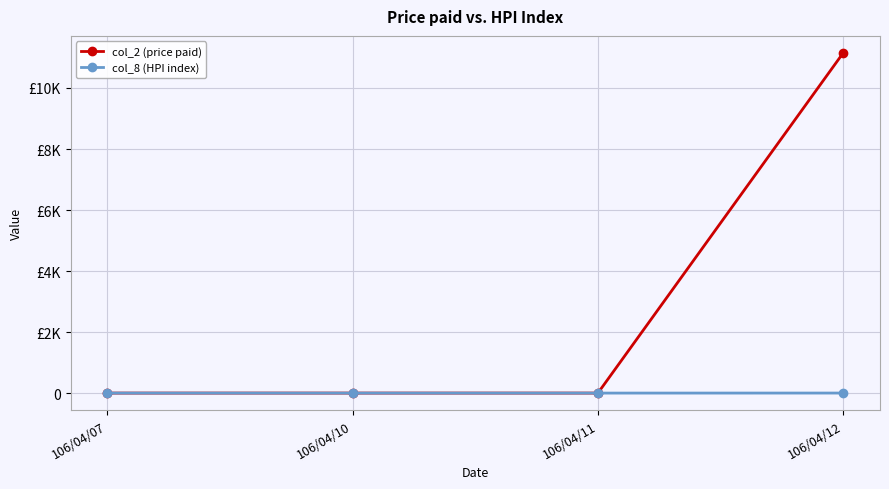

Is this an area chart (filled region under the line)?

No